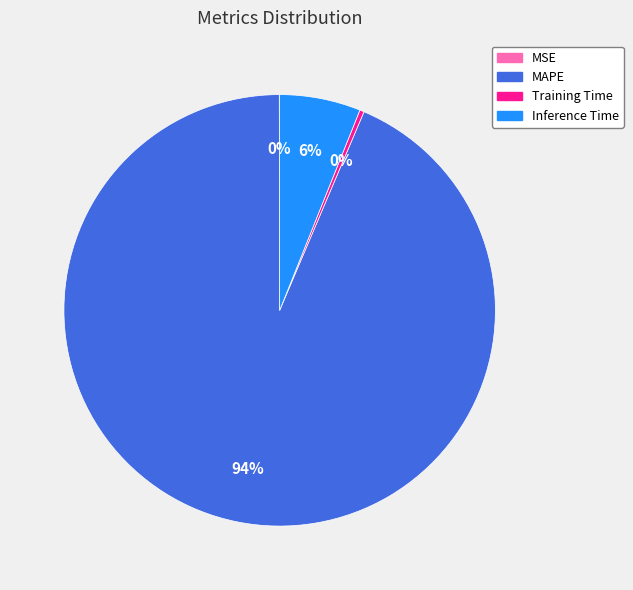

To the nearest percent, what is the difference between the largest and smallest slice percentages?

94%